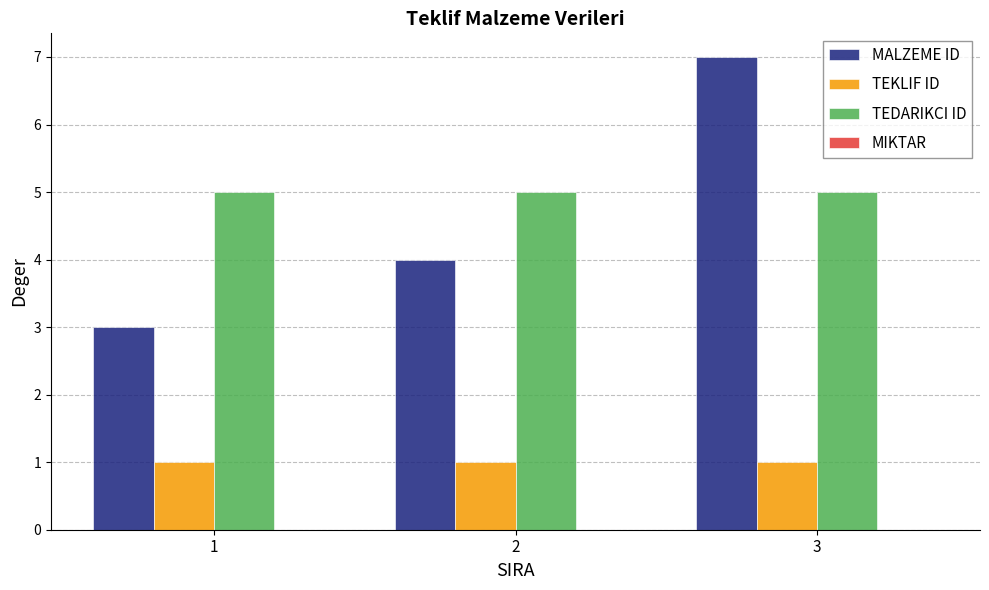

How many distinct data groups are displayed?

3